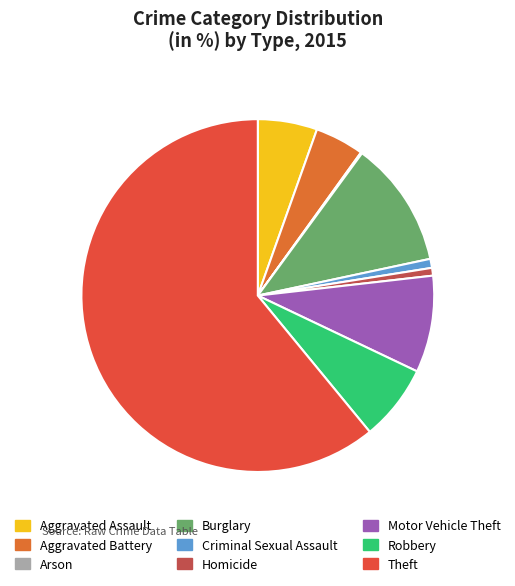

How many slices are in this pie chart?

9